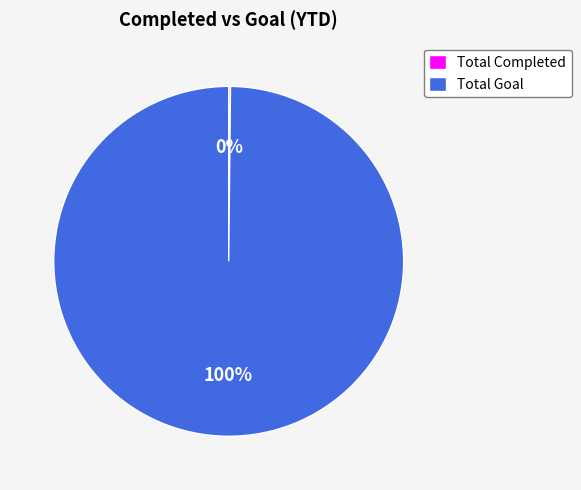

Which slice is the largest?

Total Goal